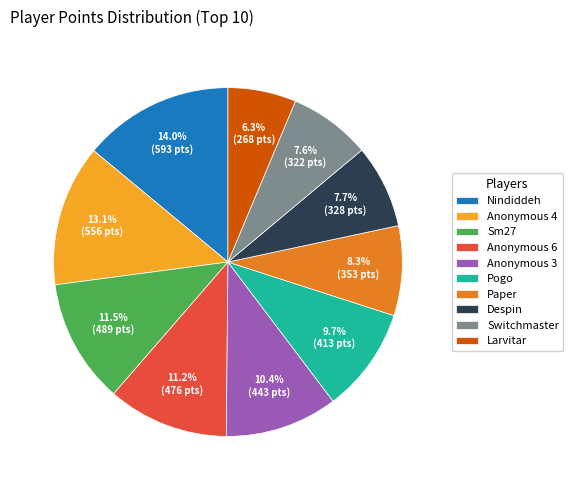

True or false: Despin accounts for 8% of the total.

True